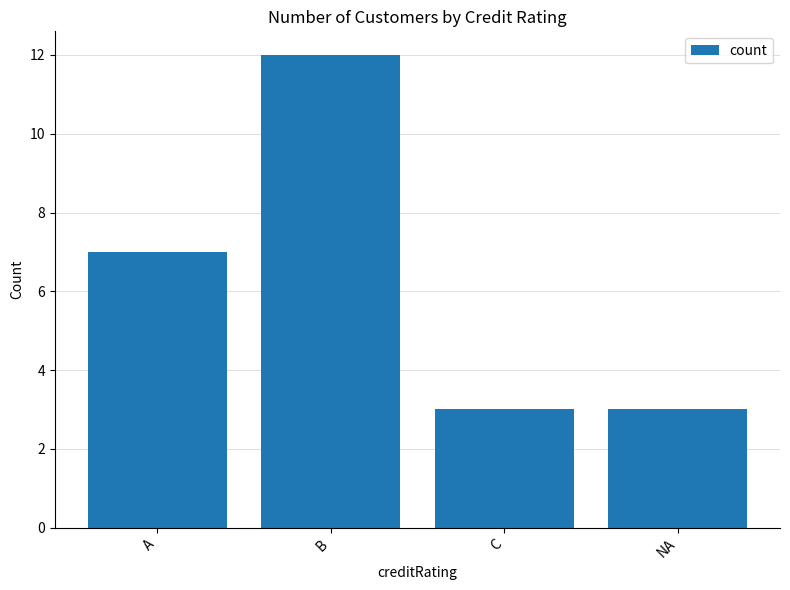

How many bars are there in total?

4